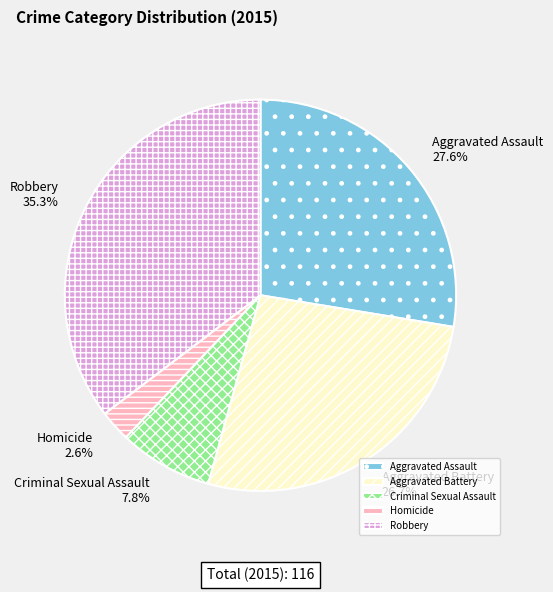

Between Criminal Sexual Assault and Robbery, which is larger?

Robbery